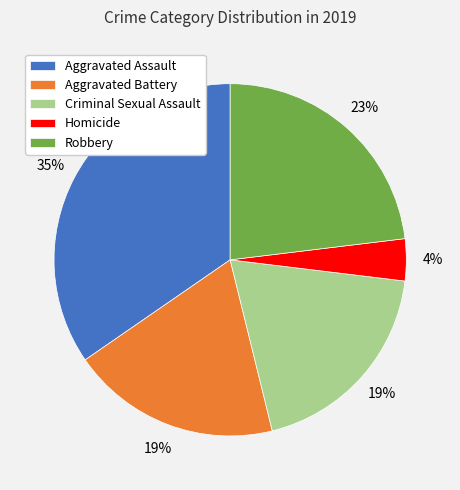

Which has a higher value, Robbery or Aggravated Assault?

Aggravated Assault